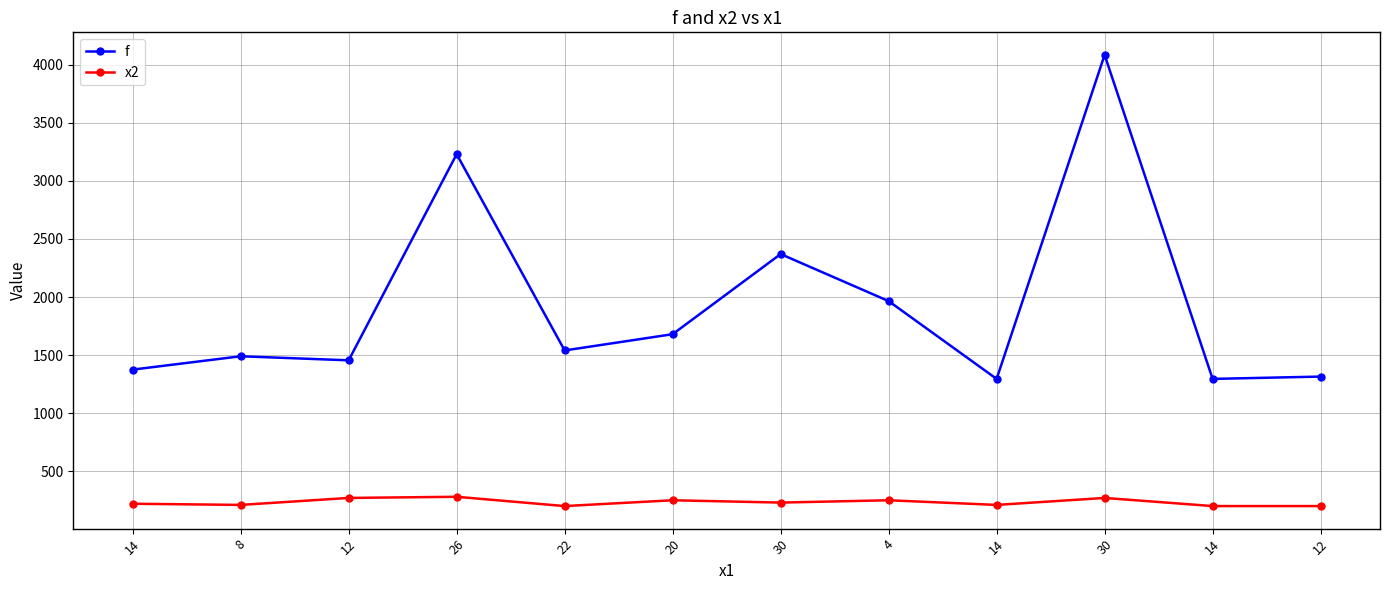

At which label is x2 closest to 240?

20